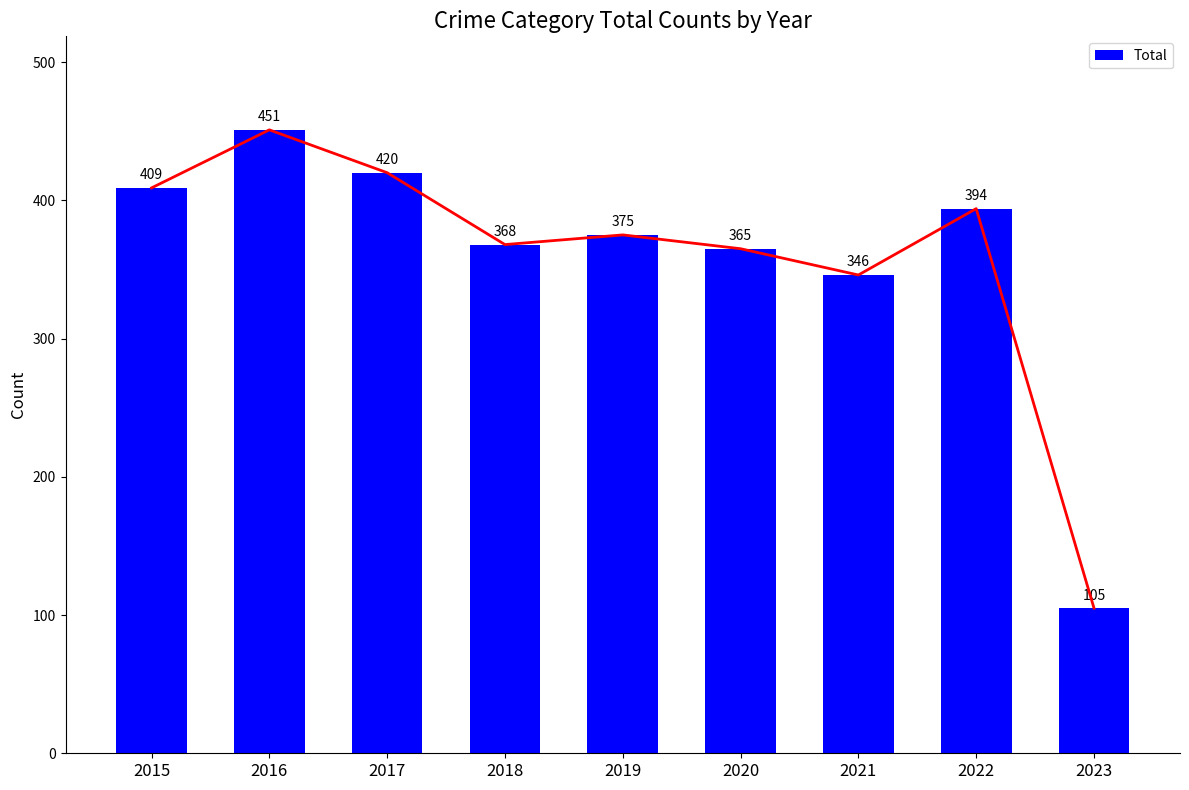

Rank the categories by value from lowest to highest.

2023, 2021, 2020, 2018, 2019, 2022, 2015, 2017, 2016